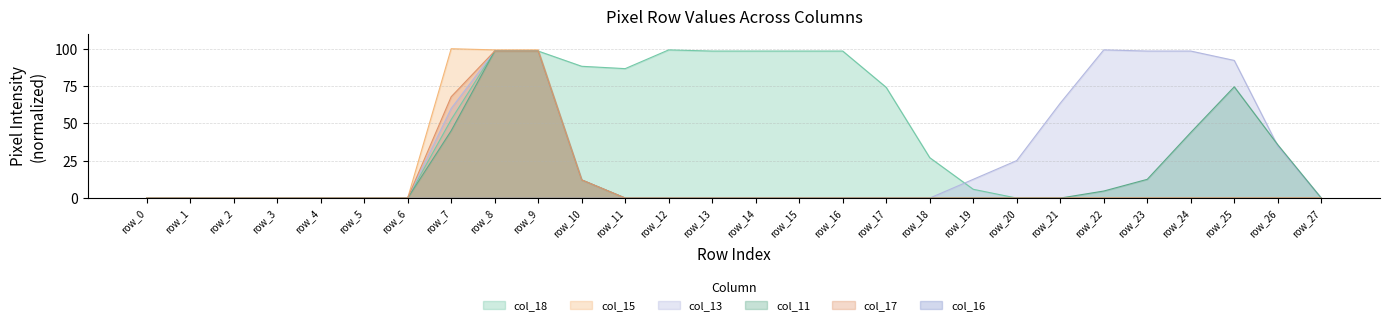

What is the total value across all series at row_20?

25.1